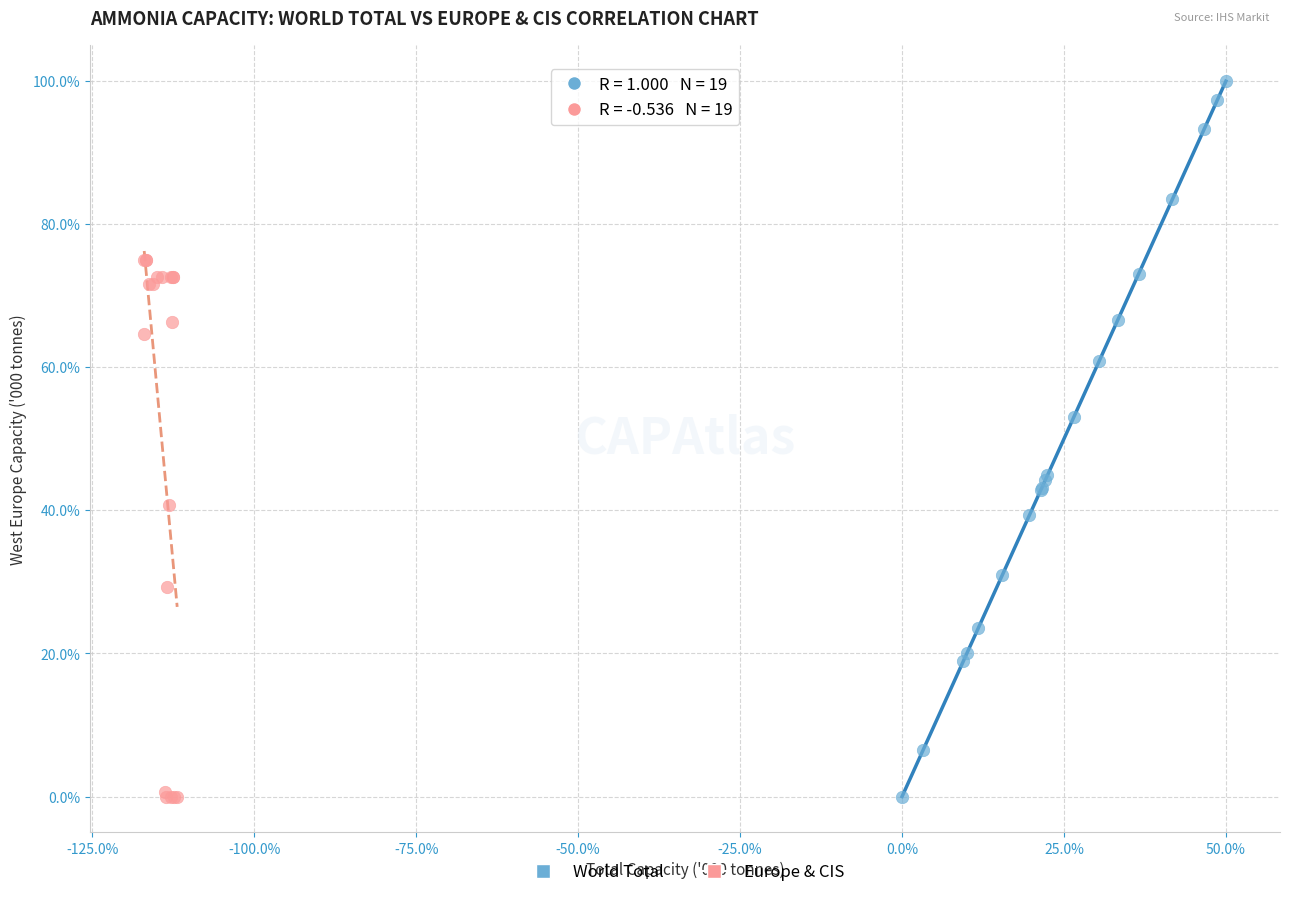

Which series has the largest Y range (max minus min)?

World Total